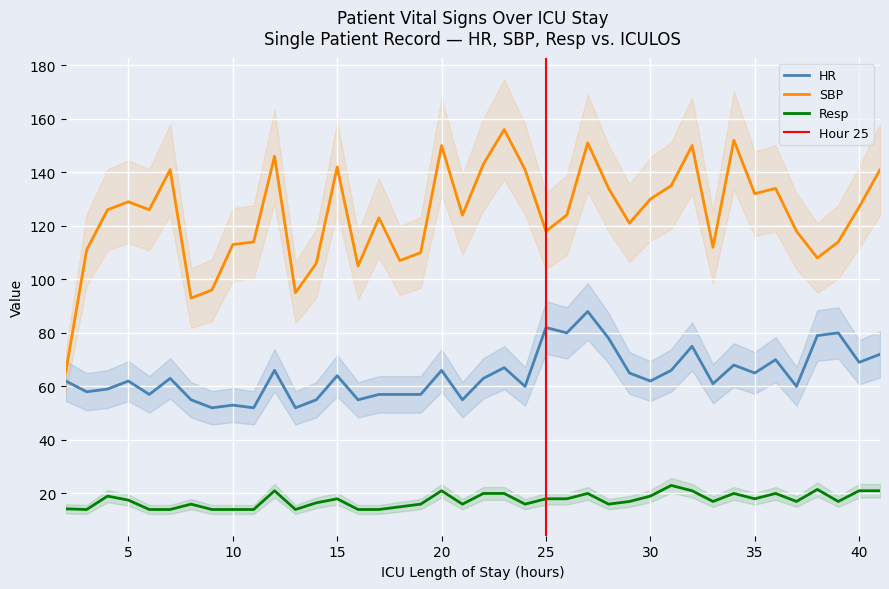

Between 3 and 32, which series saw the biggest shift?

SBP